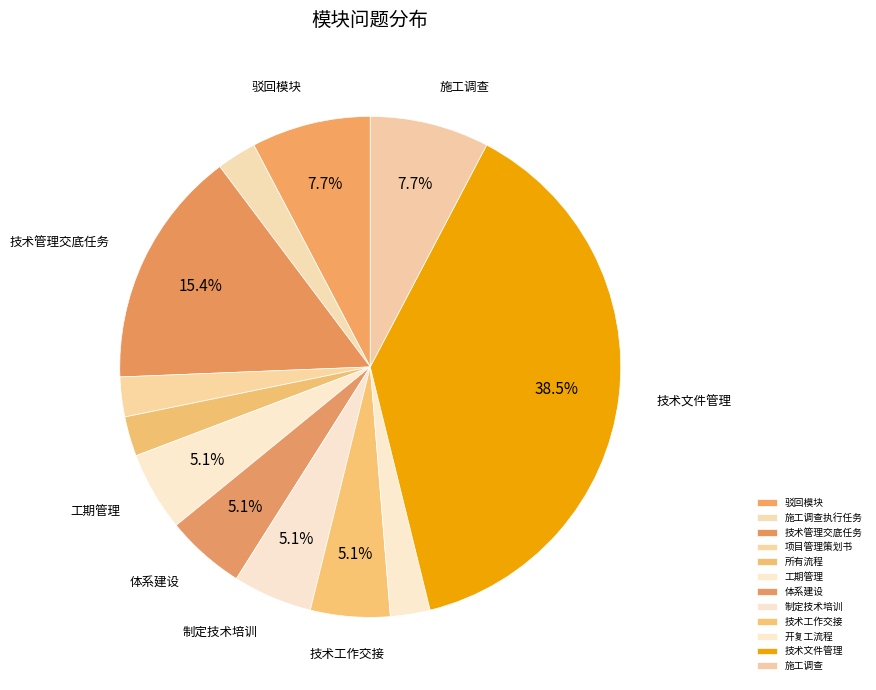

The 施工调查执行任务 slice represents 3% of the pie. True or false?

True